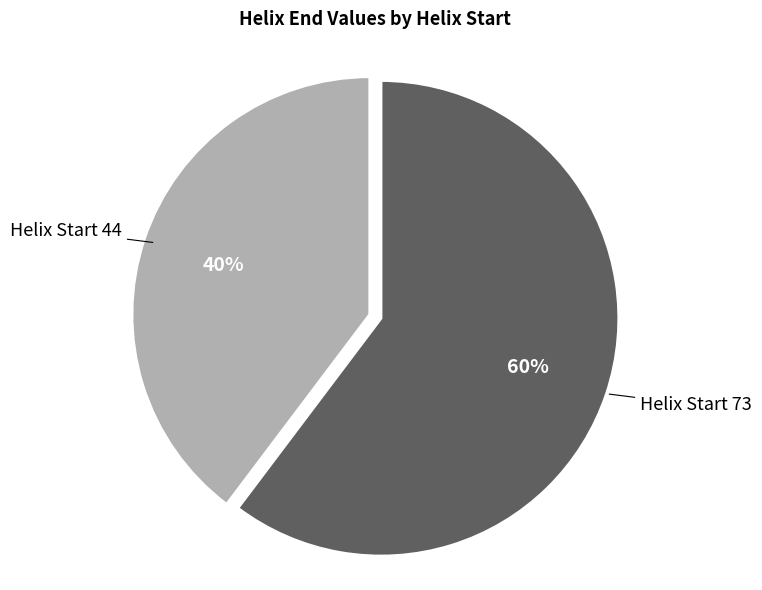

To the nearest percent, what is the average slice percentage?

50%